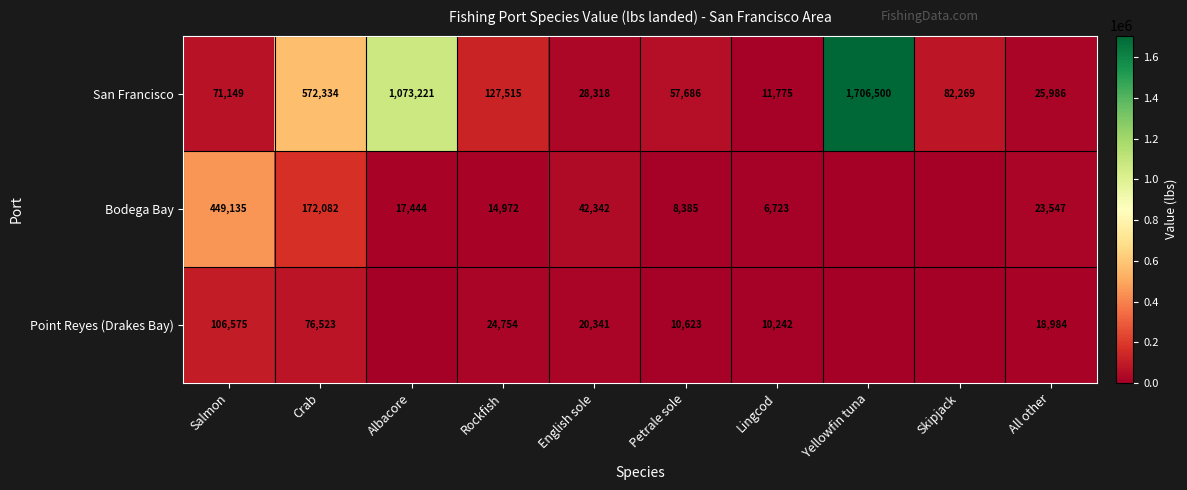

At which label does San Francisco first exceed 82269?

Crab